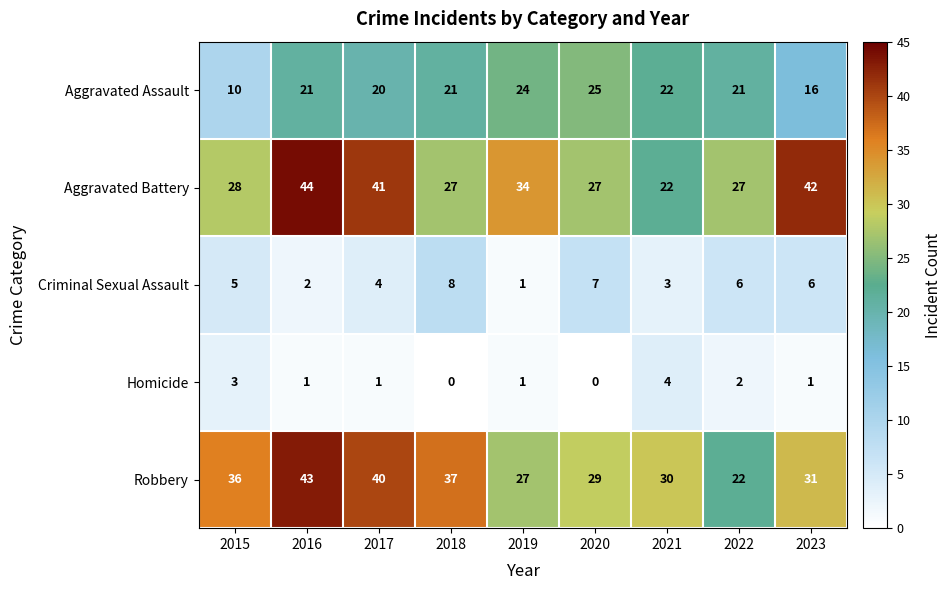

At which category is the sum across all series the highest?

2016